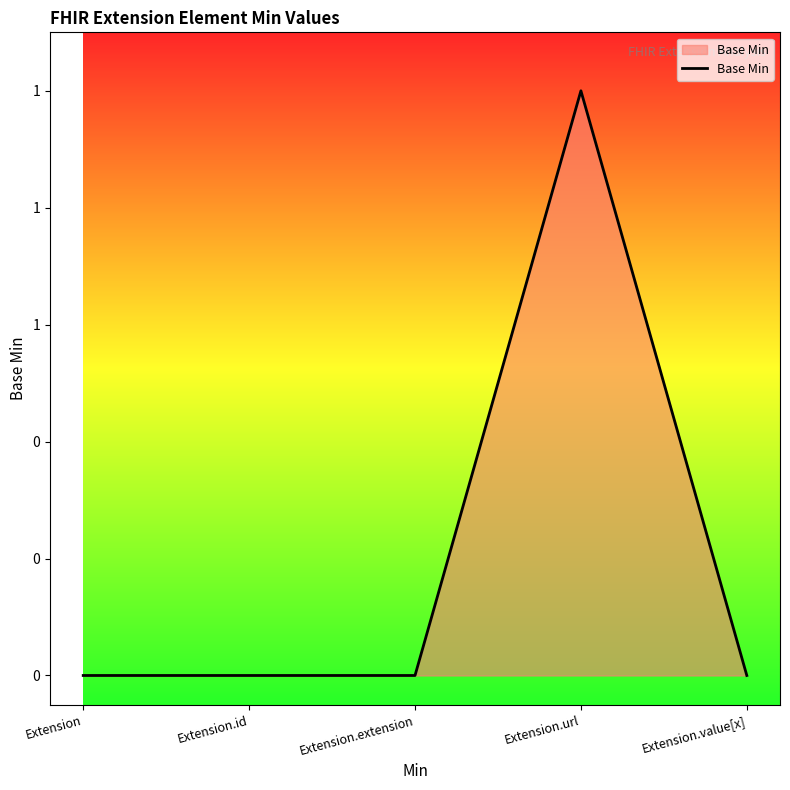

Does the chart have visible grid lines?

No